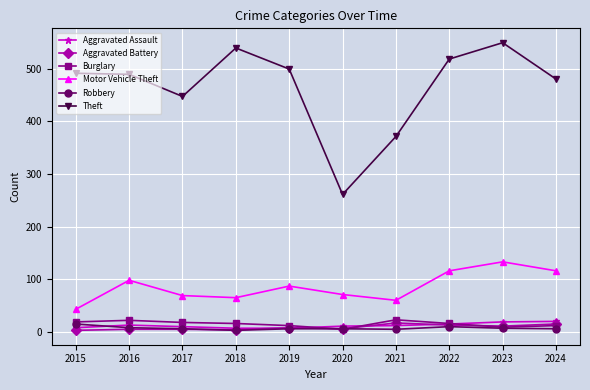

At which label is Theft closest to 405?

2021